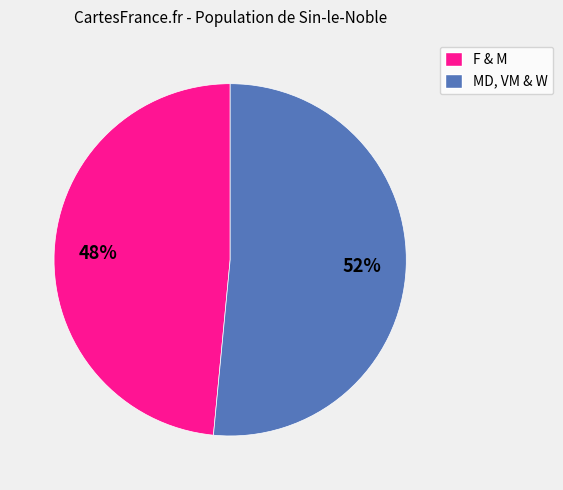

True or false: MD, VM & W accounts for 52% of the total.

True